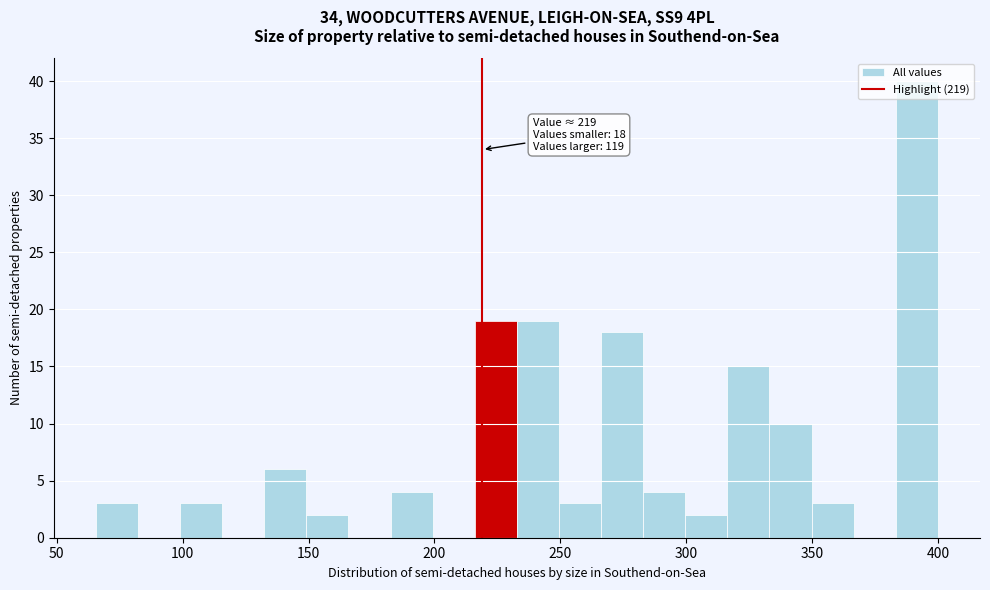

Around what value on the x-axis is the tallest bar? Give the approximate position of its centre, as read against the axis.

390